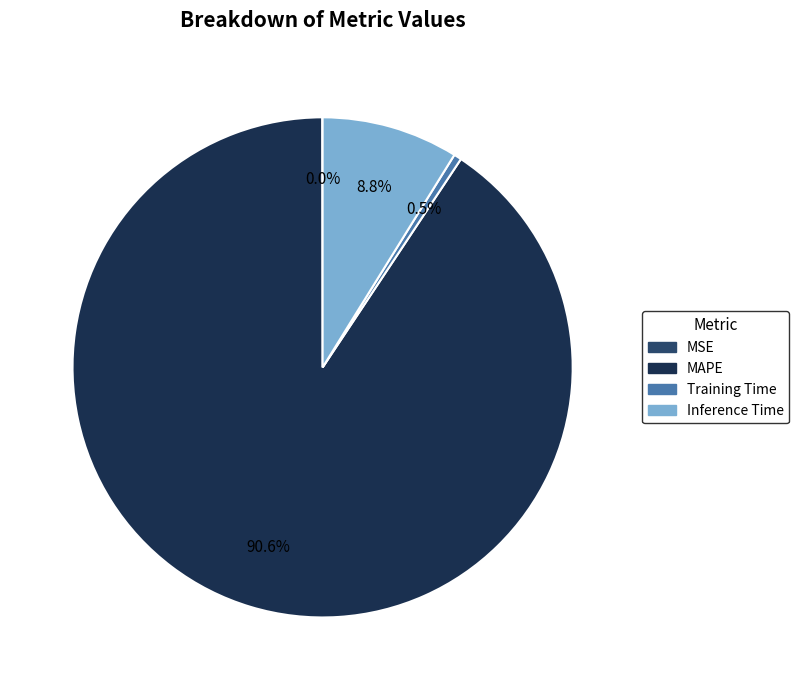

Between MAPE and Inference Time, which is larger?

MAPE